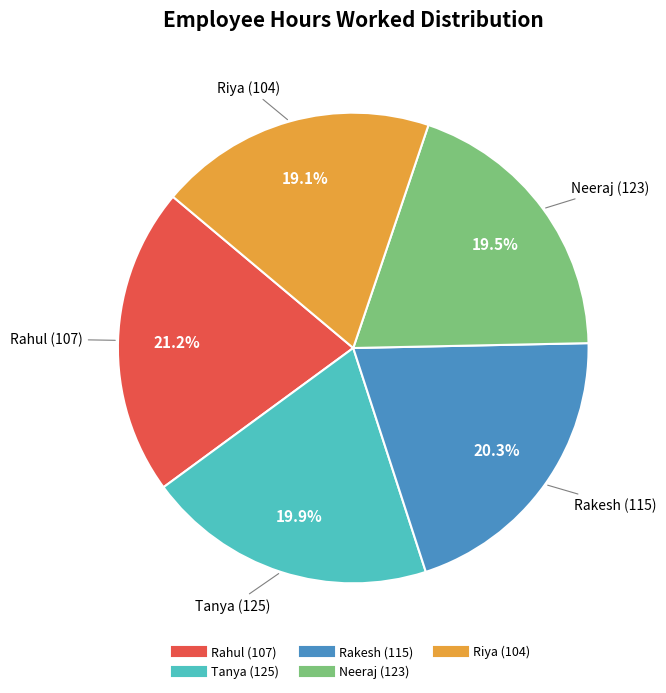

Combined, do Riya (104) and Tanya (125) account for over 50%?

No